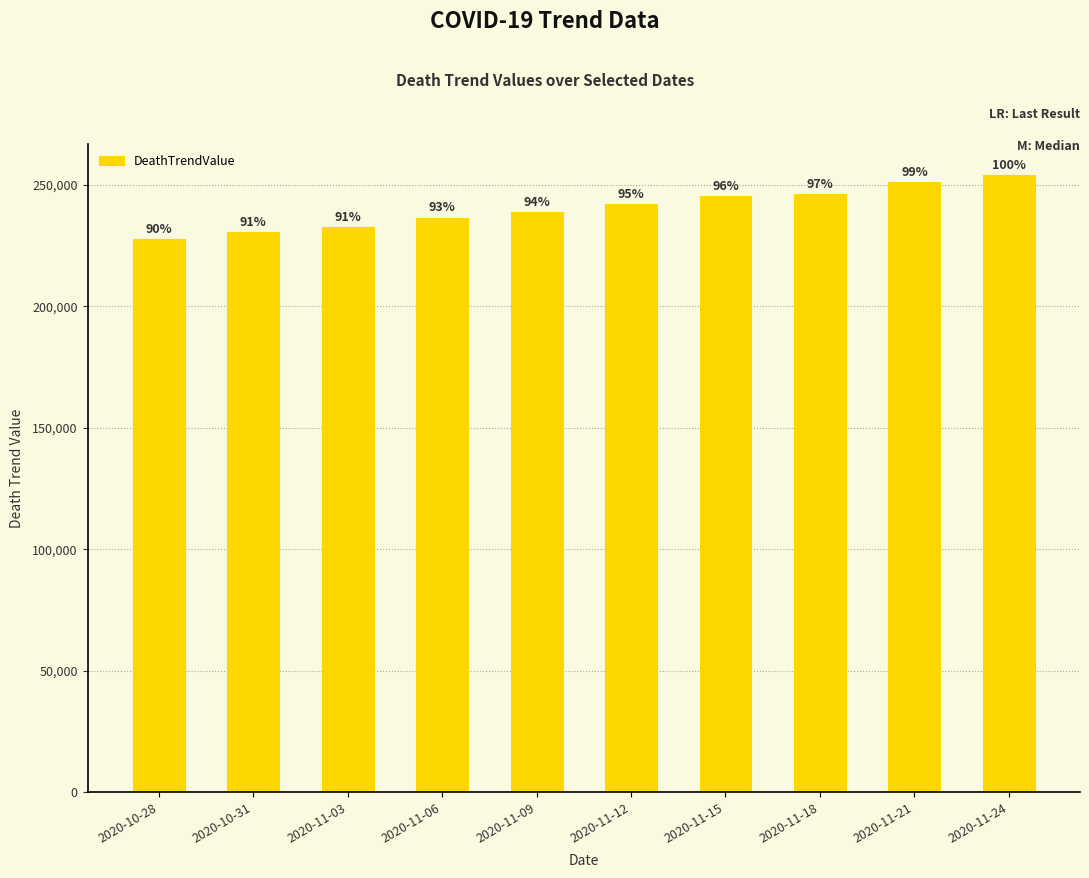

Are the bars horizontal?

No